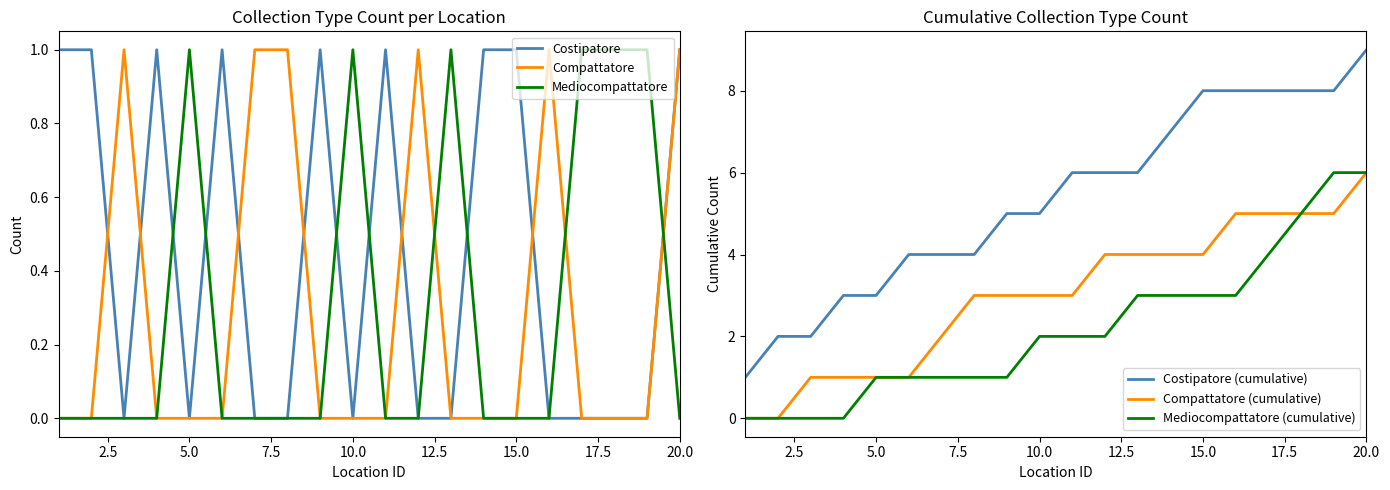

Is it true that Mediocompattatore equals 0 at 10.0?

False